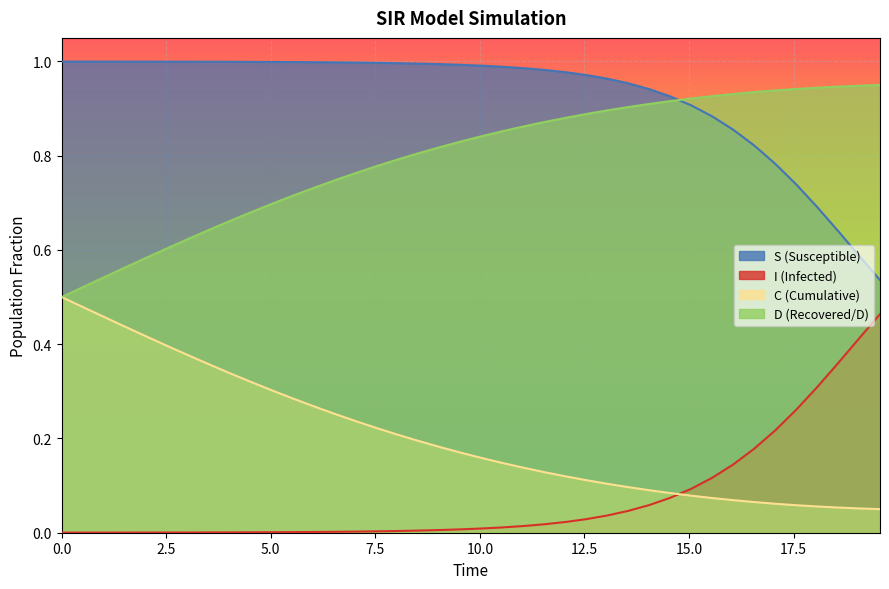

How many lines are shown in the chart?

4